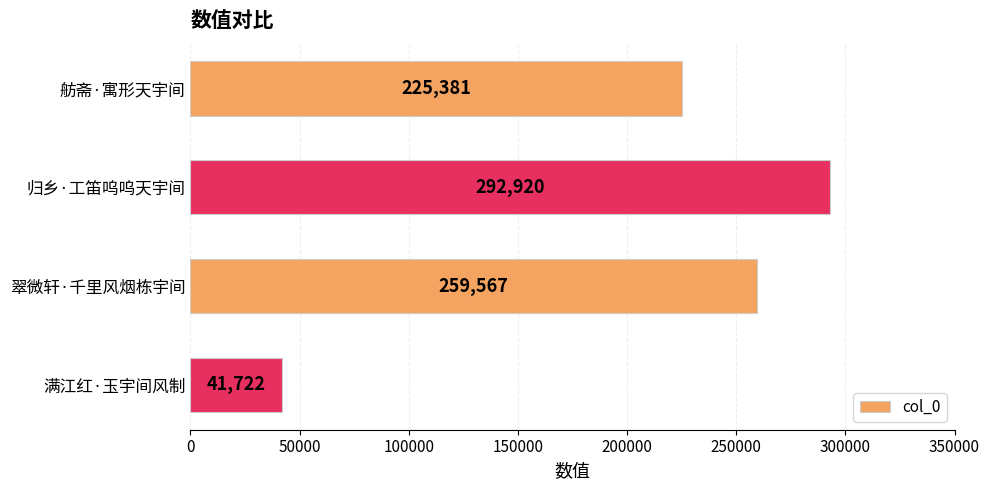

What is the difference between the maximum and minimum values?

251198